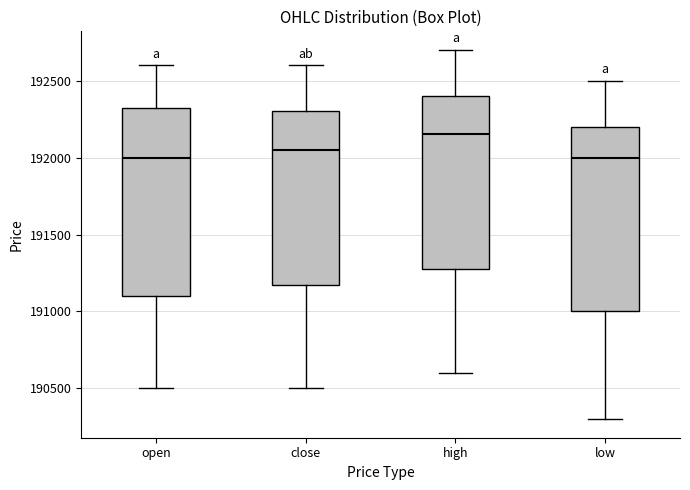

Reading left to right, transcribe this box plot: for each box, give where its median line is, the range the box spans, and where its two whiskers end, as read against the y-axis. The values are not printed on the chart, so give them approximately, as read against the axis.

open: median 192000, box 191100 to 192350, whiskers 190500 to 192600
close: median 192050, box 191200 to 192300, whiskers 190500 to 192600
high: median 192150, box 191300 to 192400, whiskers 190600 to 192700
low: median 192000, box 191000 to 192200, whiskers 190300 to 192500